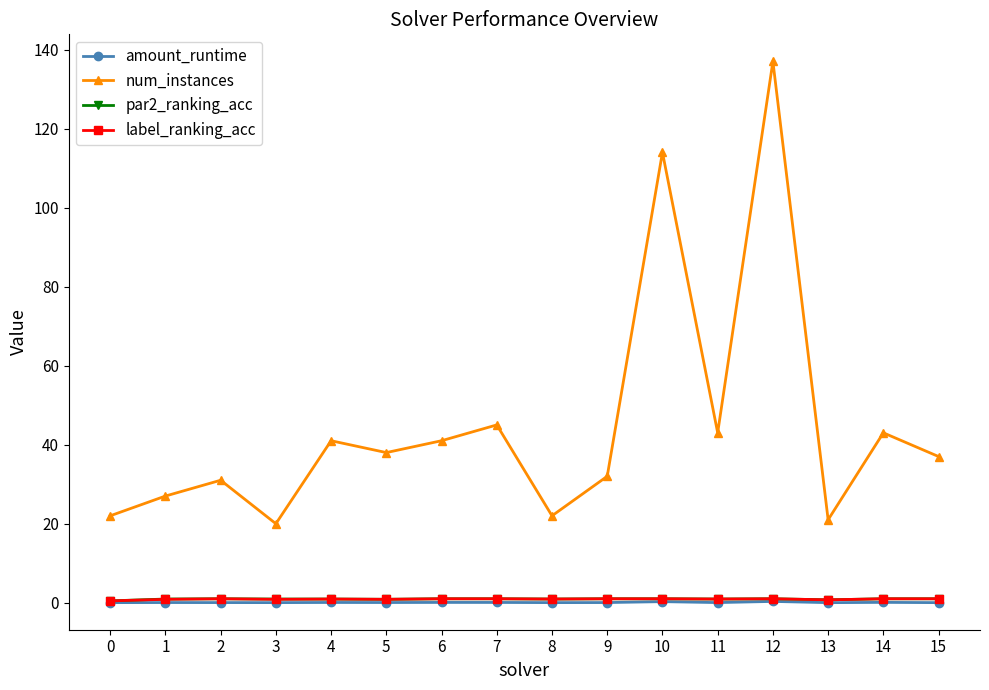

Count the number of data series in this chart.

4